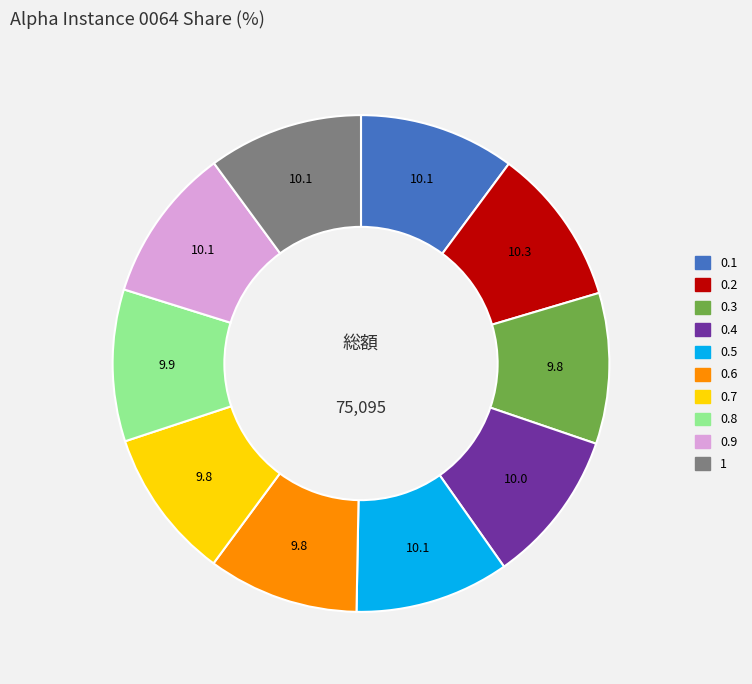

Does 0.4 account for over 50% of the chart?

No